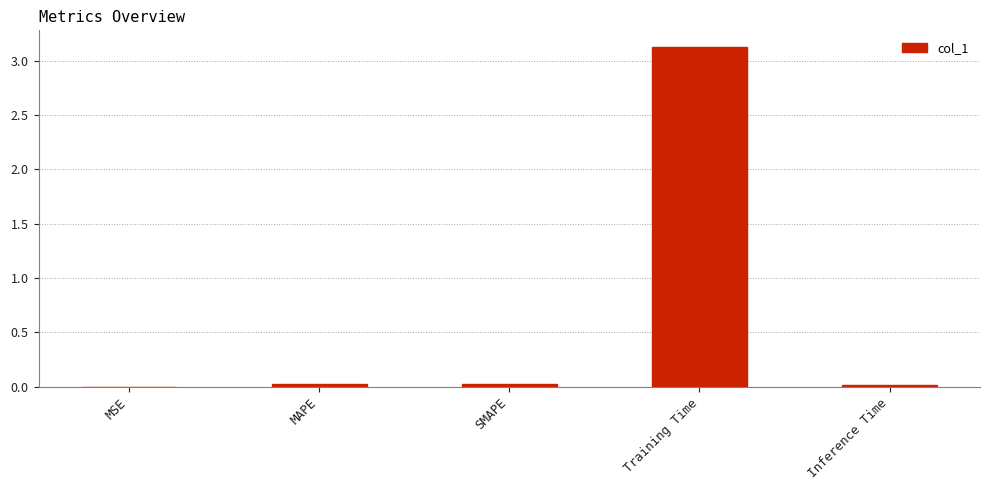

What position from the right is Training Time?

2